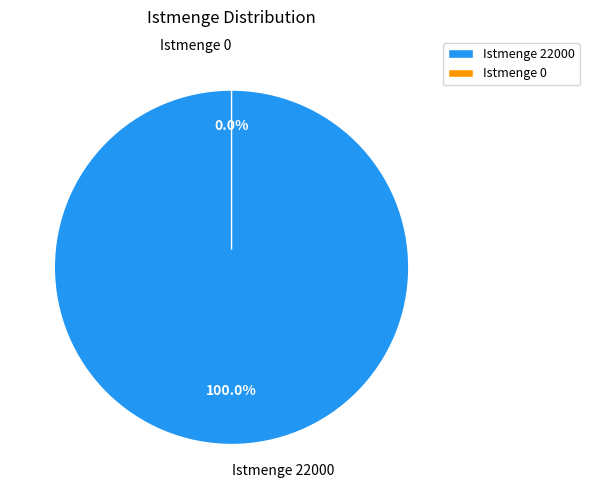

What is the majority slice?

Istmenge 22000